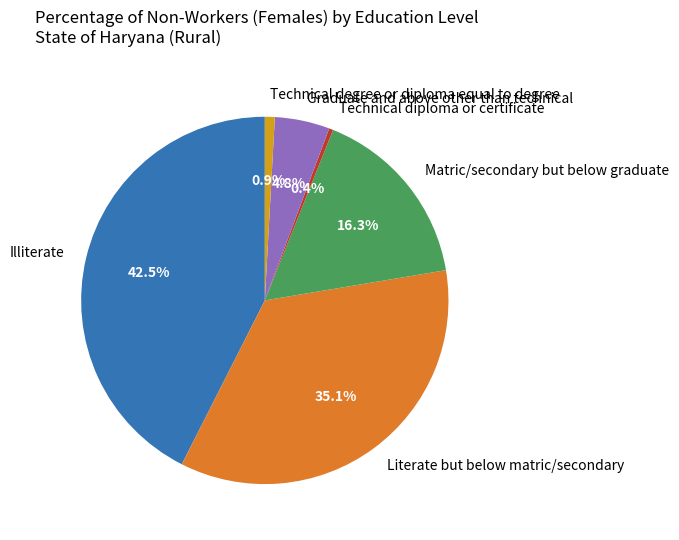

What percentage is NOT represented by Technical diploma or certificate?

99.6%